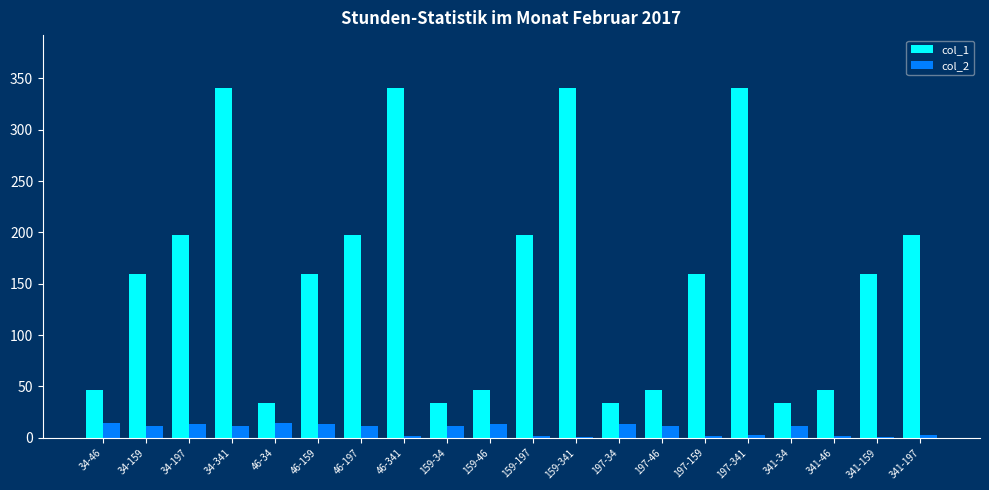

Which series has the largest range (max minus min)?

col_1